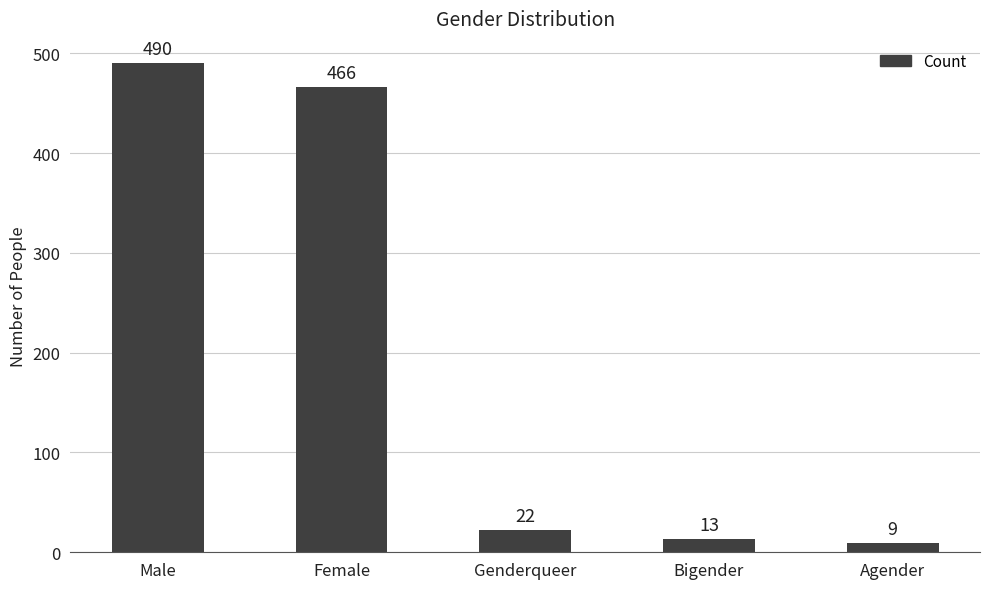

What is the average value?

200